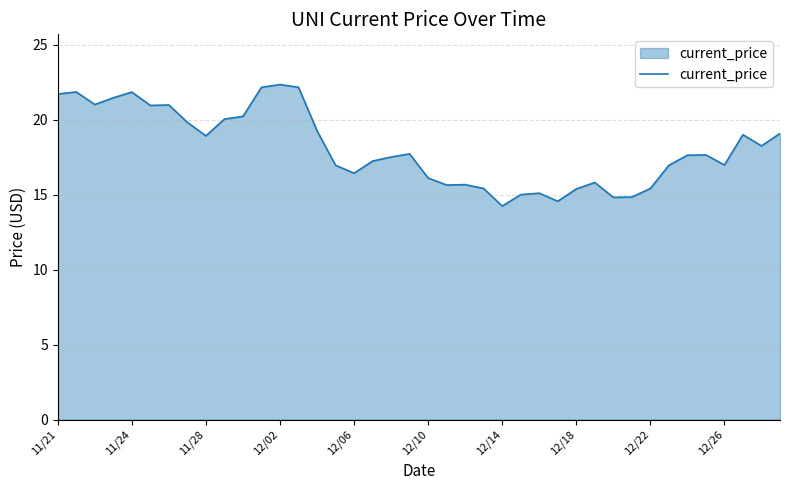

What is the difference between the second highest and minimum values?

7.9